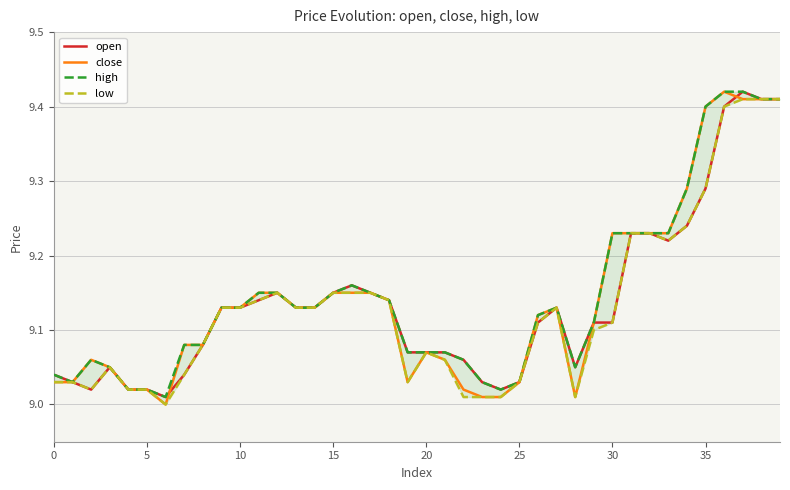

What is the sum of the close values at 34 and 12?

18.4